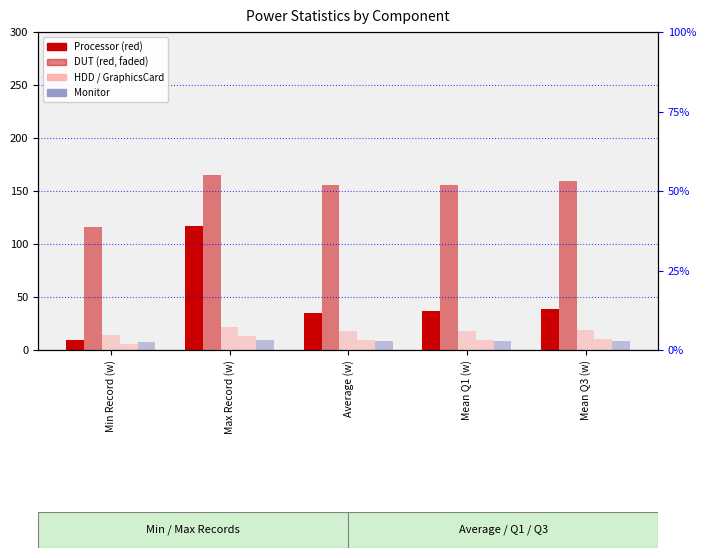

Is the value of Monitor at Mean Q3 (w) greater than the value of Processor at Max Record (w)?

No